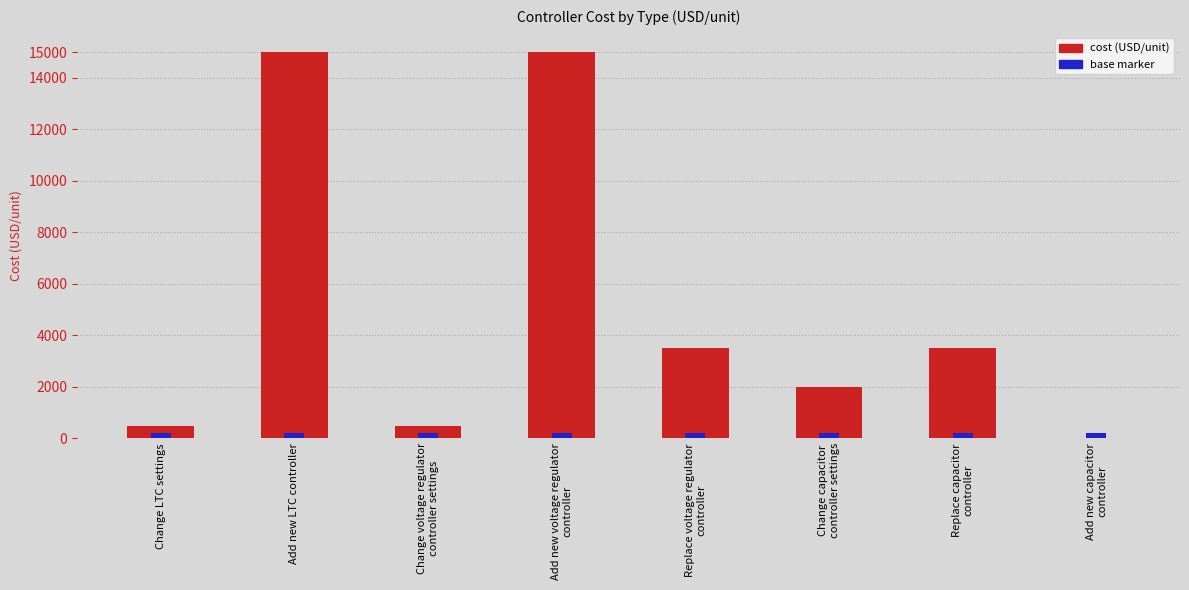

What is the approximate value at Change LTC settings?

500